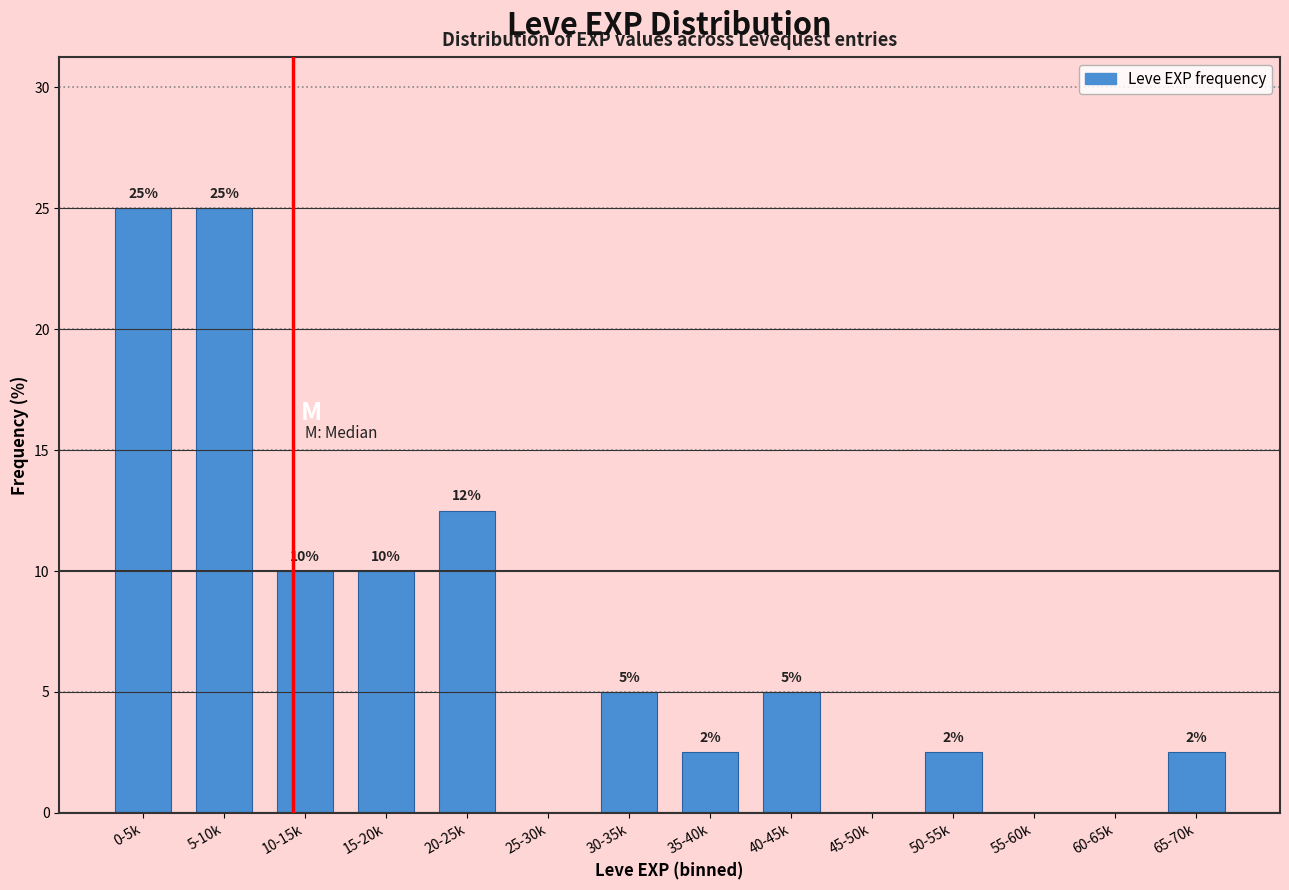

The chart shows a value of -17.5 at 45-50k. True or false?

False